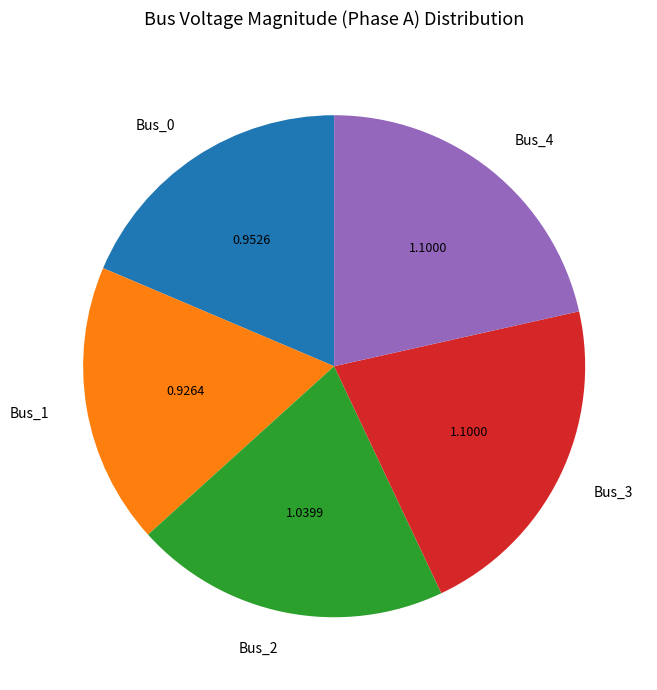

Is Bus_3 the majority of the pie?

No